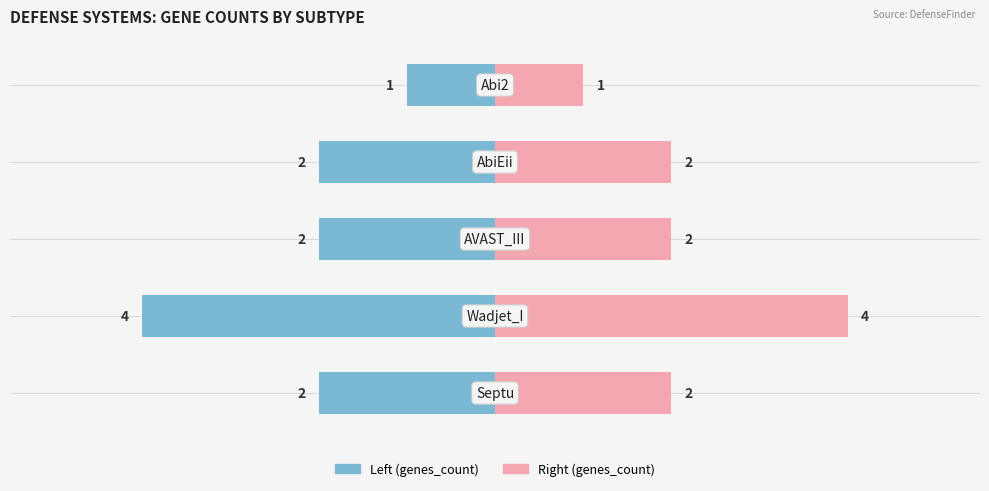

What is the average value?

2